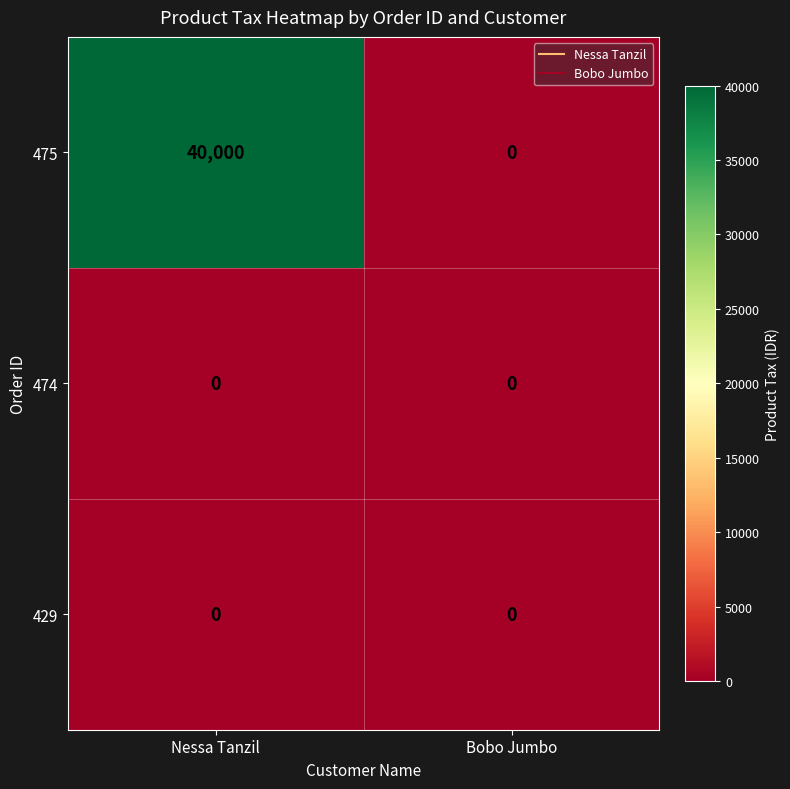

Between Nessa Tanzil and Bobo Jumbo, which series saw the biggest shift?

475